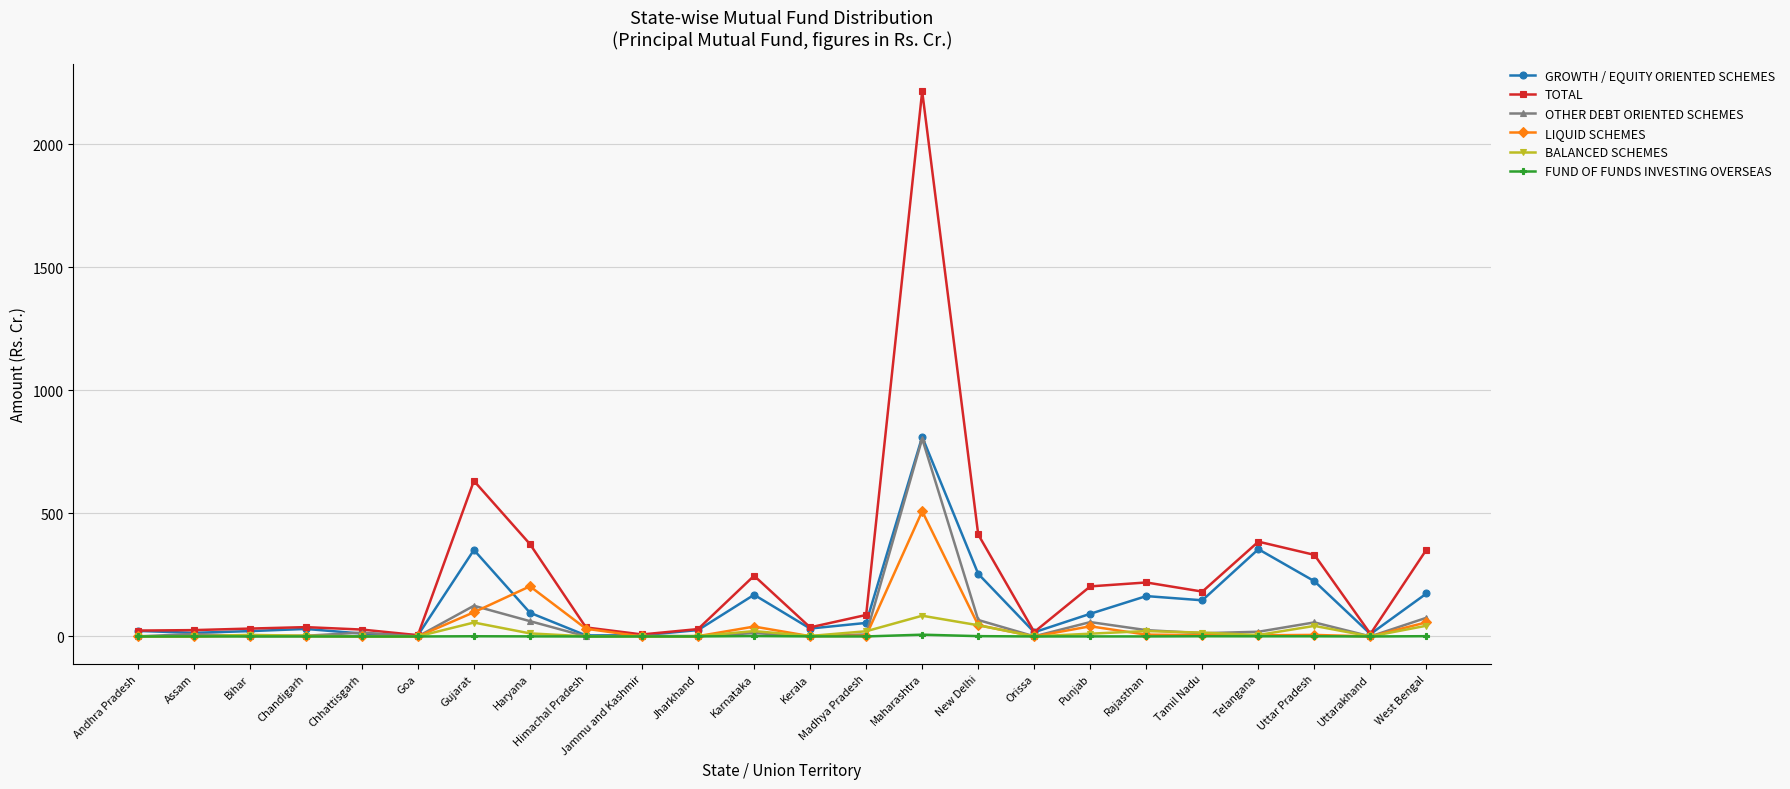

What are all the series names shown in the legend?

GROWTH / EQUITY ORIENTED SCHEMES, TOTAL, OTHER DEBT ORIENTED SCHEMES, LIQUID SCHEMES, BALANCED SCHEMES, FUND OF FUNDS INVESTING OVERSEAS